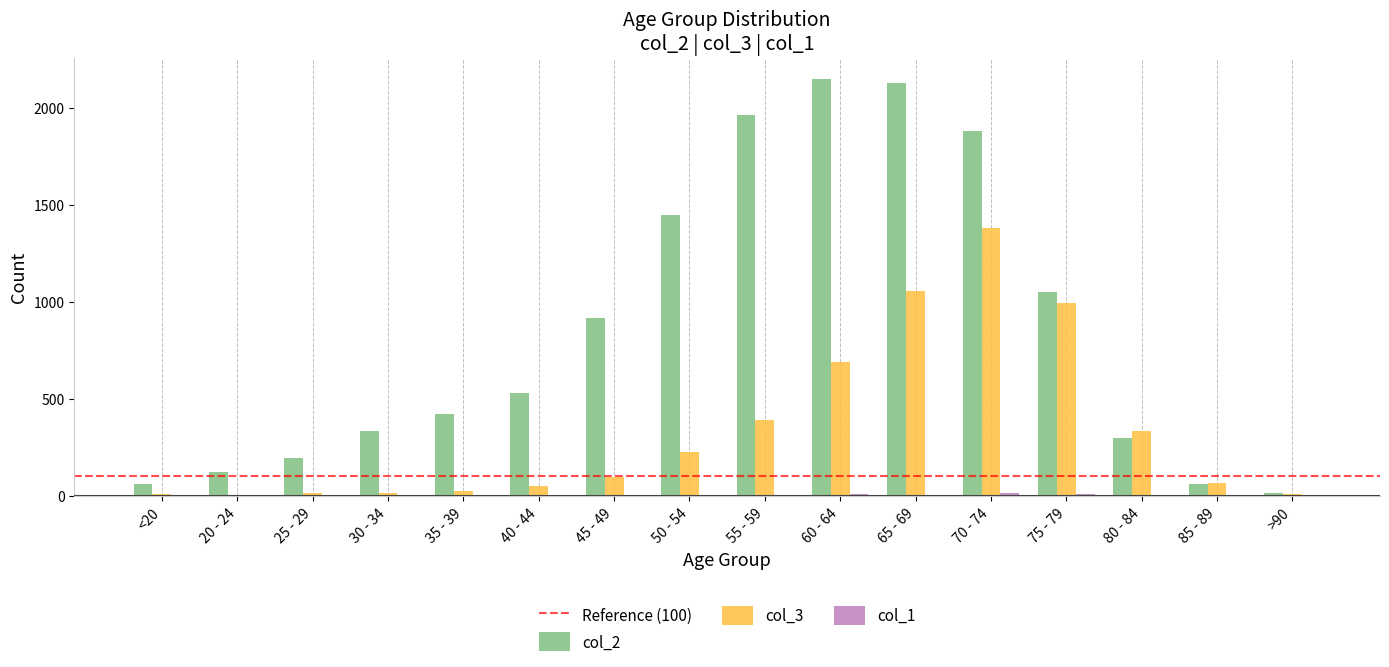

What is the sum of the col_3 values at <20 and 80 - 84?

340